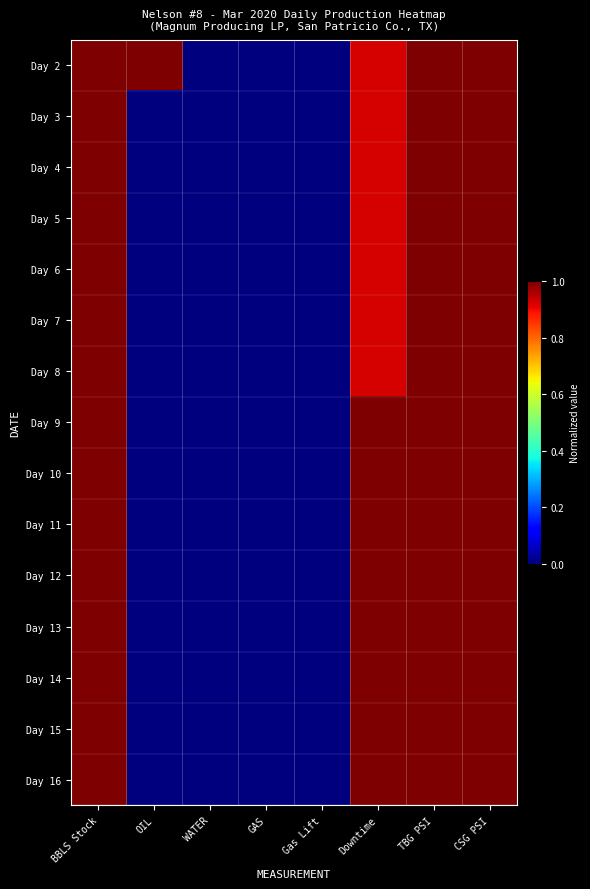

Reading left to right, list all the values displayed in this chart.

Day 2: BBLS Stock=1.0	OIL=1.0	WATER=0.0	GAS=0.0	Gas Lift=0.0	Downtime=0.9	TBG PSI=1.0	CSG PSI=1.0
Day 3: BBLS Stock=1.0	OIL=0.0	WATER=0.0	GAS=0.0	Gas Lift=0.0	Downtime=0.9	TBG PSI=1.0	CSG PSI=1.0
Day 4: BBLS Stock=1.0	OIL=0.0	WATER=0.0	GAS=0.0	Gas Lift=0.0	Downtime=0.9	TBG PSI=1.0	CSG PSI=1.0
Day 5: BBLS Stock=1.0	OIL=0.0	WATER=0.0	GAS=0.0	Gas Lift=0.0	Downtime=0.9	TBG PSI=1.0	CSG PSI=1.0
Day 6: BBLS Stock=1.0	OIL=0.0	WATER=0.0	GAS=0.0	Gas Lift=0.0	Downtime=0.9	TBG PSI=1.0	CSG PSI=1.0
Day 7: BBLS Stock=1.0	OIL=0.0	WATER=0.0	GAS=0.0	Gas Lift=0.0	Downtime=0.9	TBG PSI=1.0	CSG PSI=1.0
Day 8: BBLS Stock=1.0	OIL=0.0	WATER=0.0	GAS=0.0	Gas Lift=0.0	Downtime=0.9	TBG PSI=1.0	CSG PSI=1.0
Day 9: BBLS Stock=1.0	OIL=0.0	WATER=0.0	GAS=0.0	Gas Lift=0.0	Downtime=1.0	TBG PSI=1.0	CSG PSI=1.0
Day 10: BBLS Stock=1.0	OIL=0.0	WATER=0.0	GAS=0.0	Gas Lift=0.0	Downtime=1.0	TBG PSI=1.0	CSG PSI=1.0
Day 11: BBLS Stock=1.0	OIL=0.0	WATER=0.0	GAS=0.0	Gas Lift=0.0	Downtime=1.0	TBG PSI=1.0	CSG PSI=1.0
Day 12: BBLS Stock=1.0	OIL=0.0	WATER=0.0	GAS=0.0	Gas Lift=0.0	Downtime=1.0	TBG PSI=1.0	CSG PSI=1.0
Day 13: BBLS Stock=1.0	OIL=0.0	WATER=0.0	GAS=0.0	Gas Lift=0.0	Downtime=1.0	TBG PSI=1.0	CSG PSI=1.0
Day 14: BBLS Stock=1.0	OIL=0.0	WATER=0.0	GAS=0.0	Gas Lift=0.0	Downtime=1.0	TBG PSI=1.0	CSG PSI=1.0
Day 15: BBLS Stock=1.0	OIL=0.0	WATER=0.0	GAS=0.0	Gas Lift=0.0	Downtime=1.0	TBG PSI=1.0	CSG PSI=1.0
Day 16: BBLS Stock=1.0	OIL=0.0	WATER=0.0	GAS=0.0	Gas Lift=0.0	Downtime=1.0	TBG PSI=1.0	CSG PSI=1.0